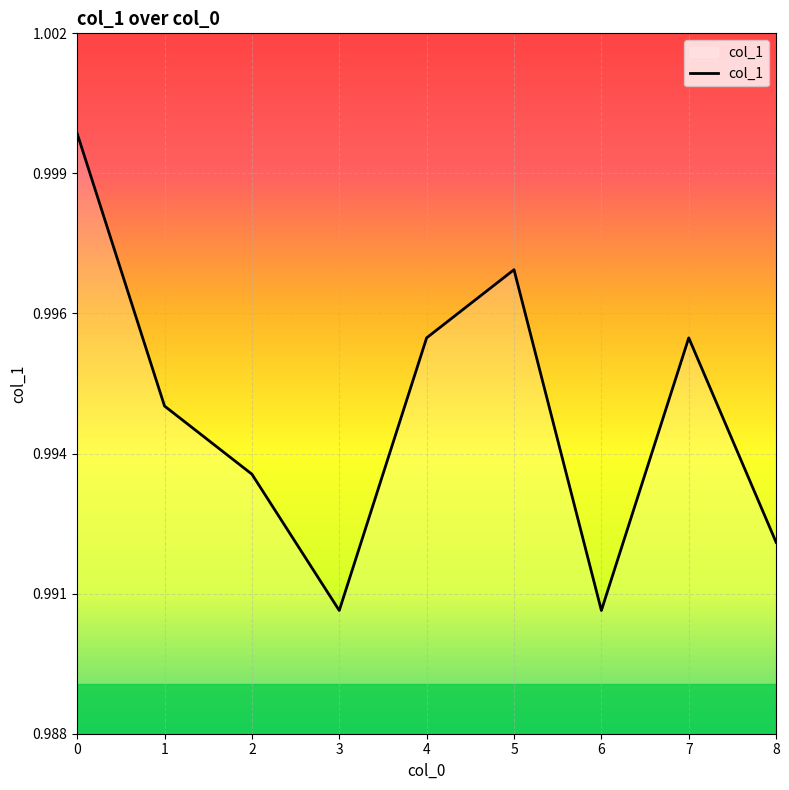

Does the chart display data point markers on the line(s)?

No